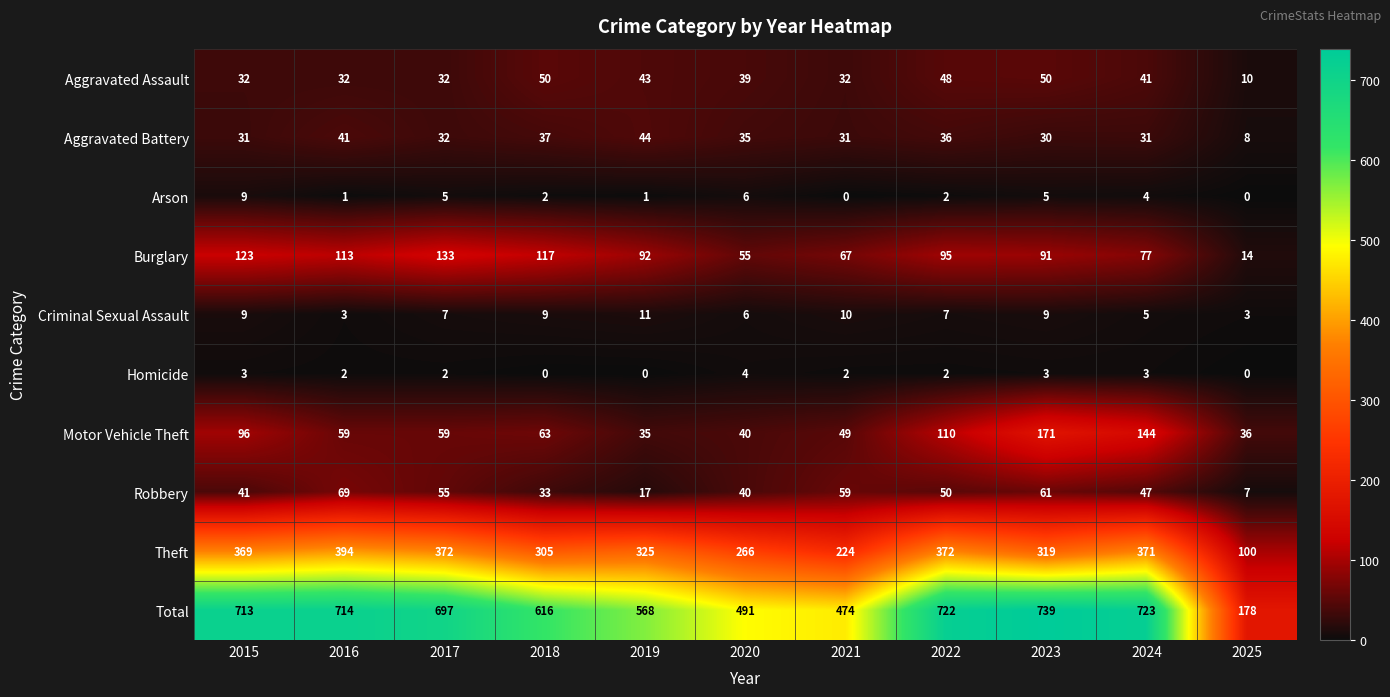

What is the difference between the highest and lowest values at 2019?

568